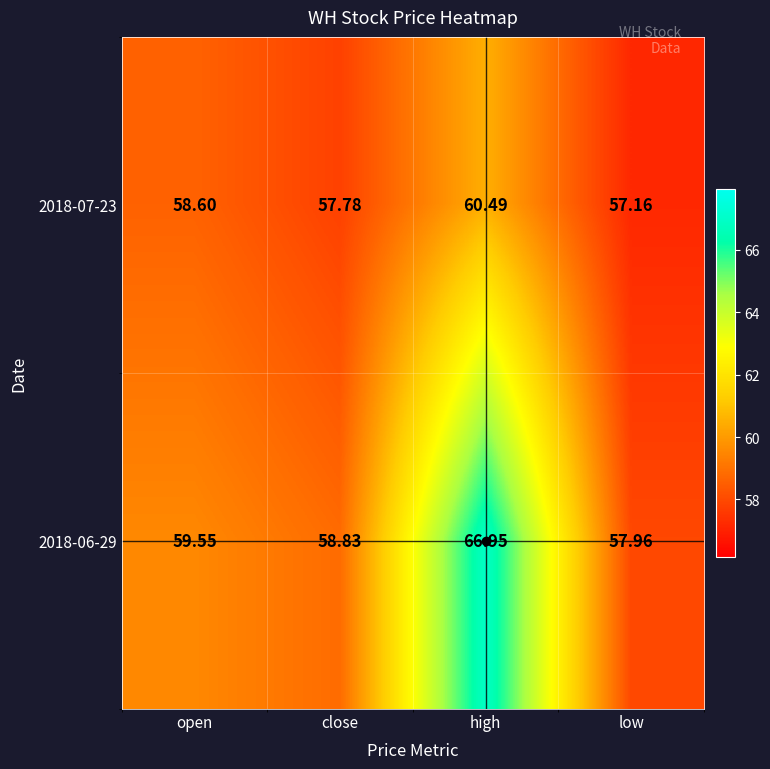

Which category has the lowest value across all series?

low